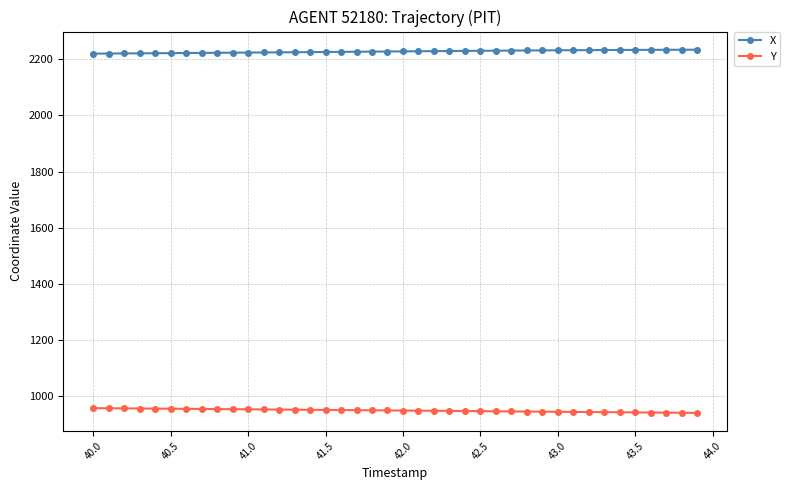

Which series has the largest total across all categories?

X